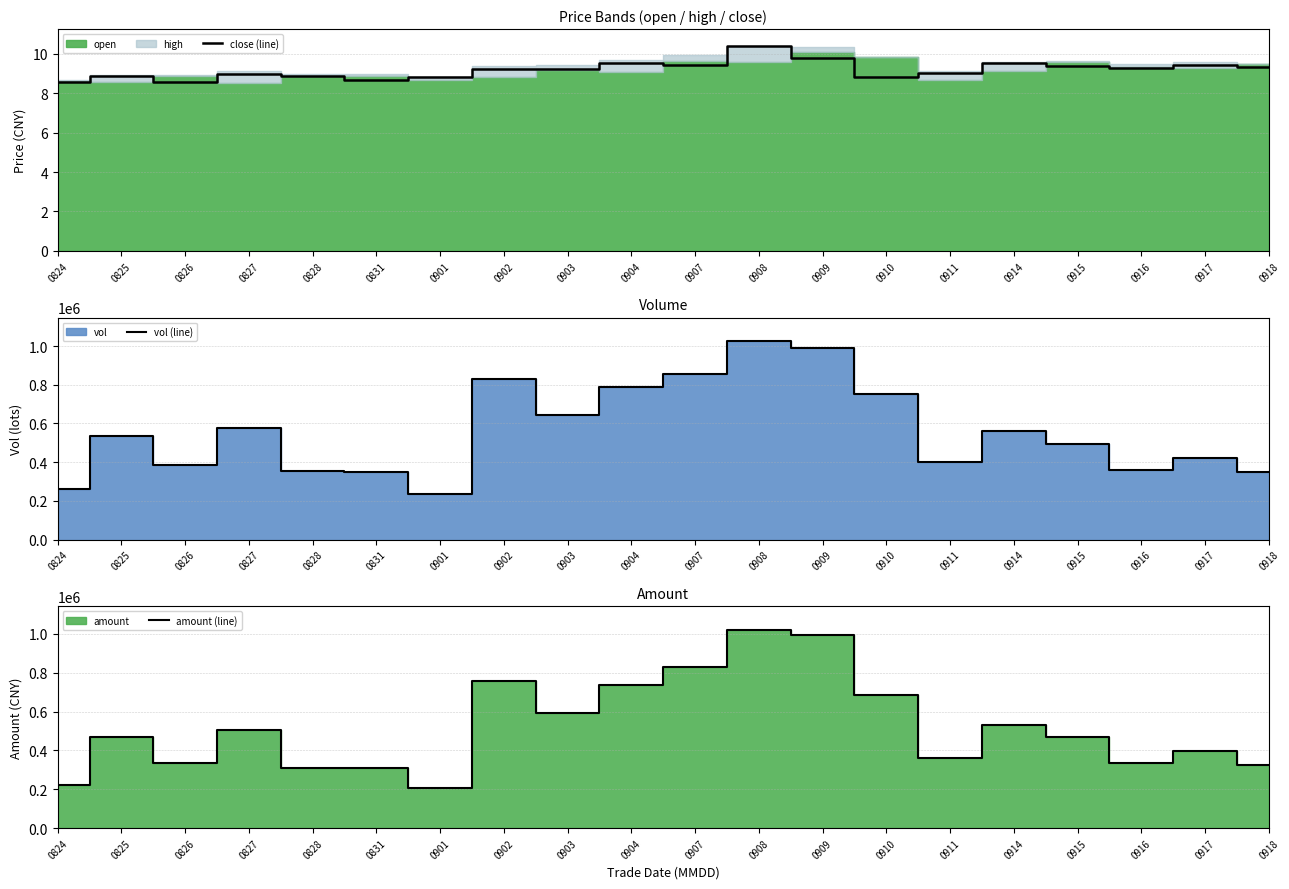

The value of amount (line) at 0831 is 309996.9. True or false?

True